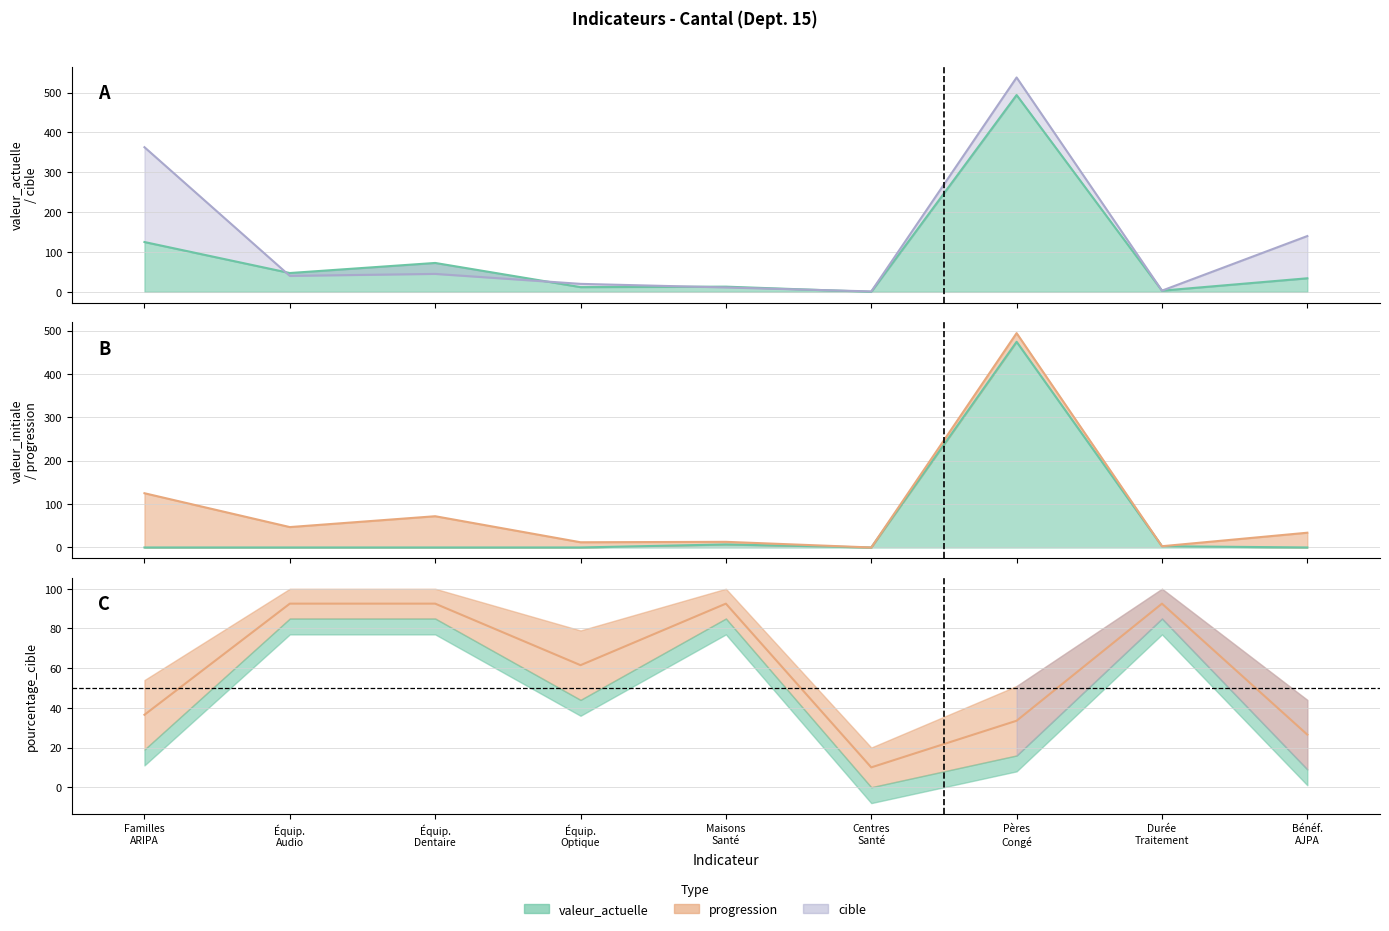

True or false: valeur_initiale has more than 2 points higher than both neighbors.

False